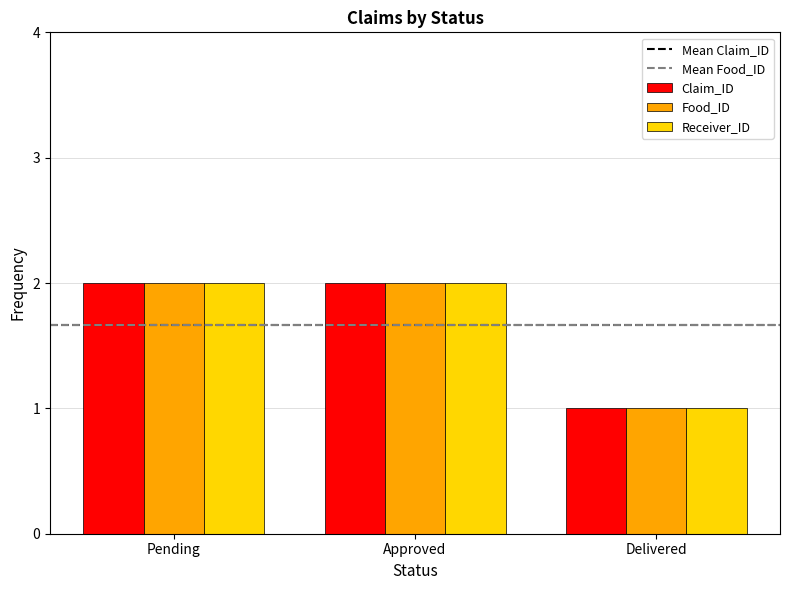

What is the value of the Food_ID bar at the 1st from the left?

2